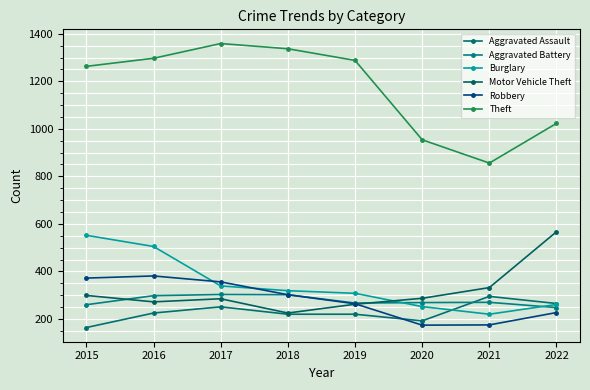

What are all the series names shown in the legend?

Aggravated Assault, Aggravated Battery, Burglary, Motor Vehicle Theft, Robbery, Theft